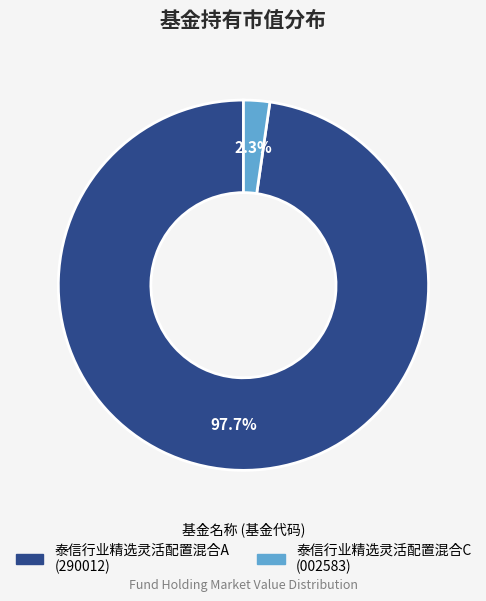

Which slice is the largest?

泰信行业精选灵活配置混合A